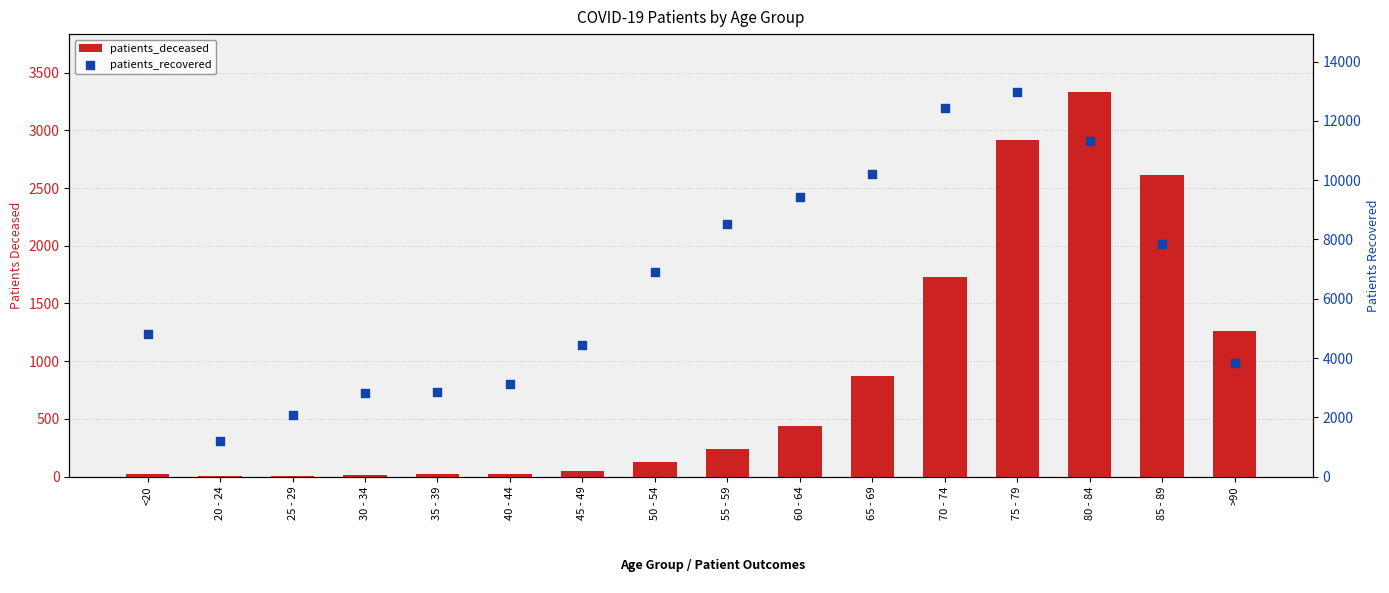

Which series has the largest total across all categories?

patients_recovered